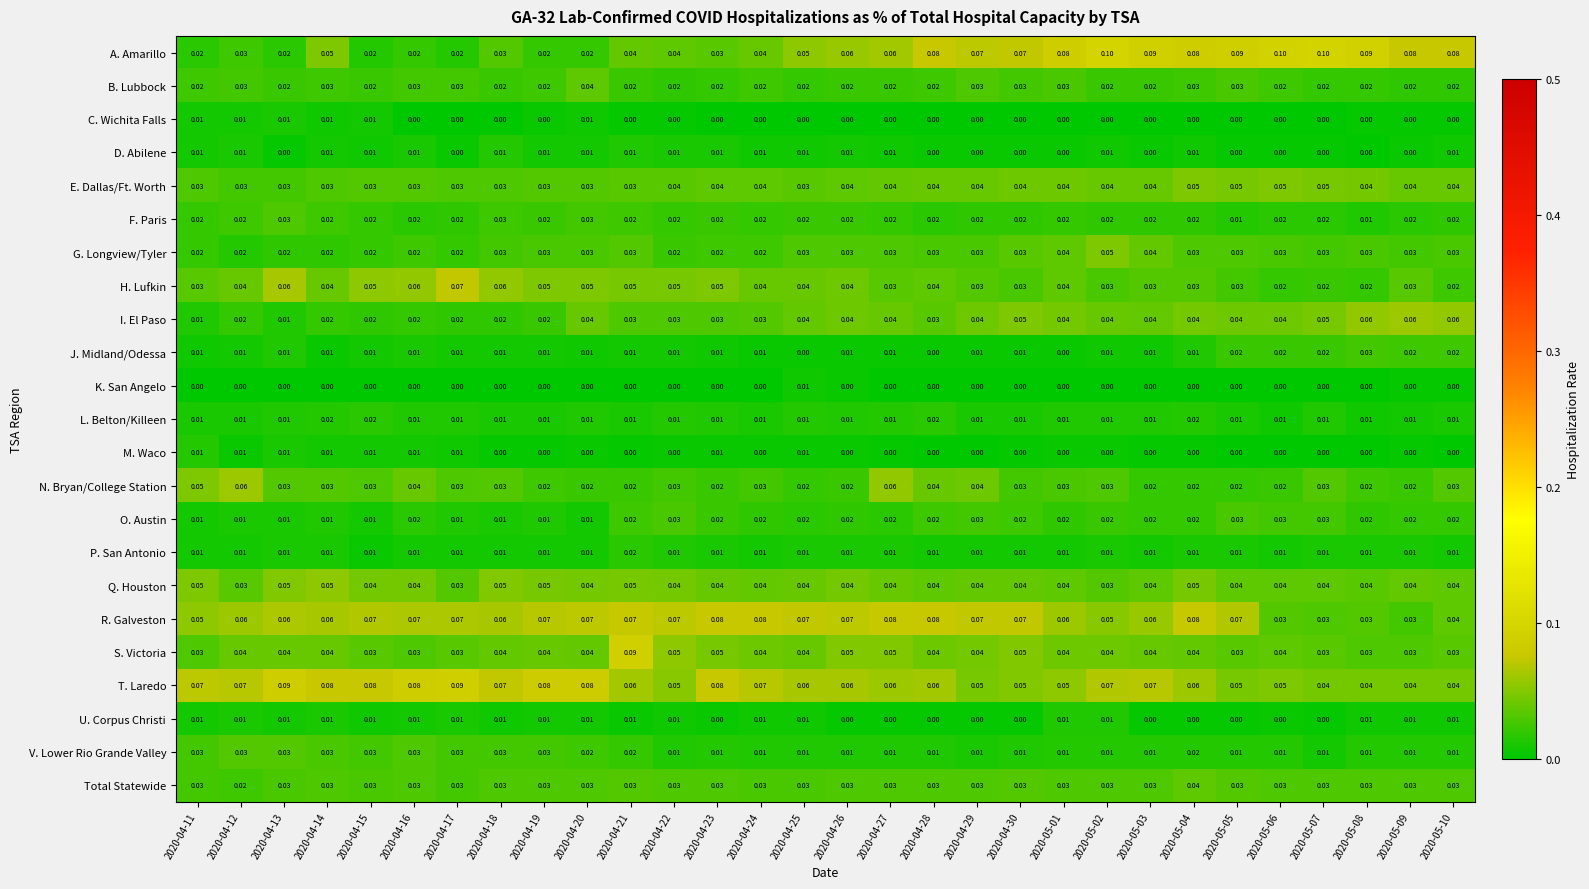

Which series changed the most between 2020-04-27 and 2020-05-09?

R. Galveston